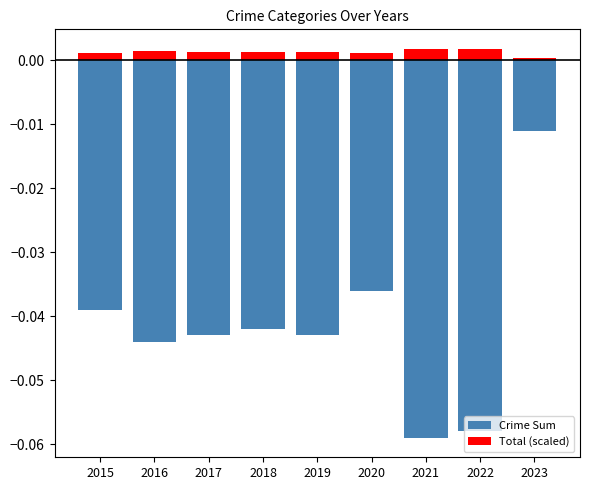

Reading left to right, extract all data points from this chart.

Crime Sum: 2015=-0.0	2016=-0.0	2017=-0.0	2018=-0.0	2019=-0.0	2020=-0.0	2021=-0.1	2022=-0.1	2023=-0.0
Total (scaled): 2015=0.0	2016=0.0	2017=0.0	2018=0.0	2019=0.0	2020=0.0	2021=0.0	2022=0.0	2023=0.0